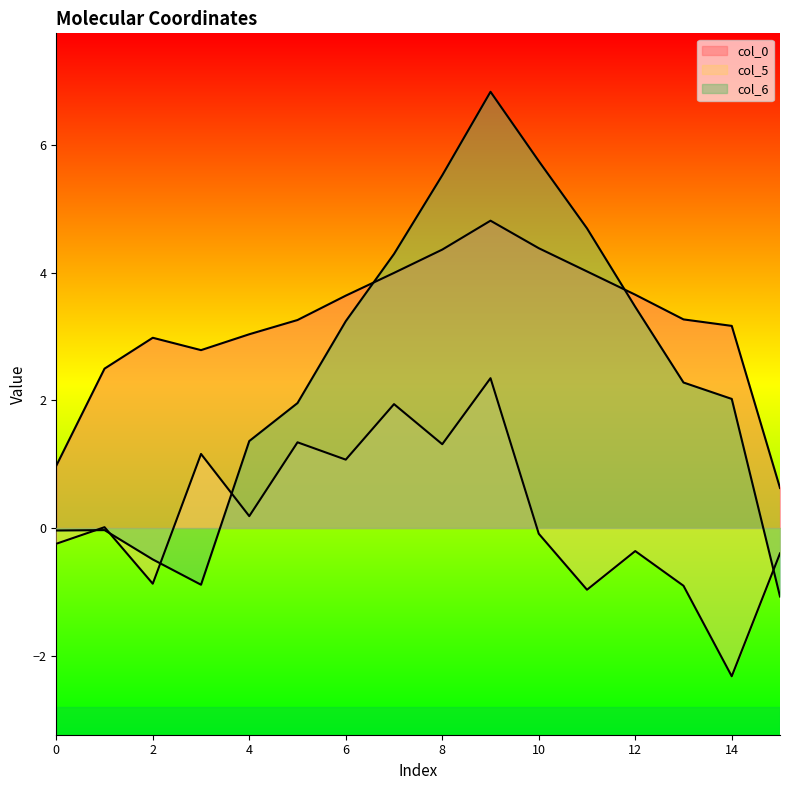

How many data points in col_5 are above 0?

8